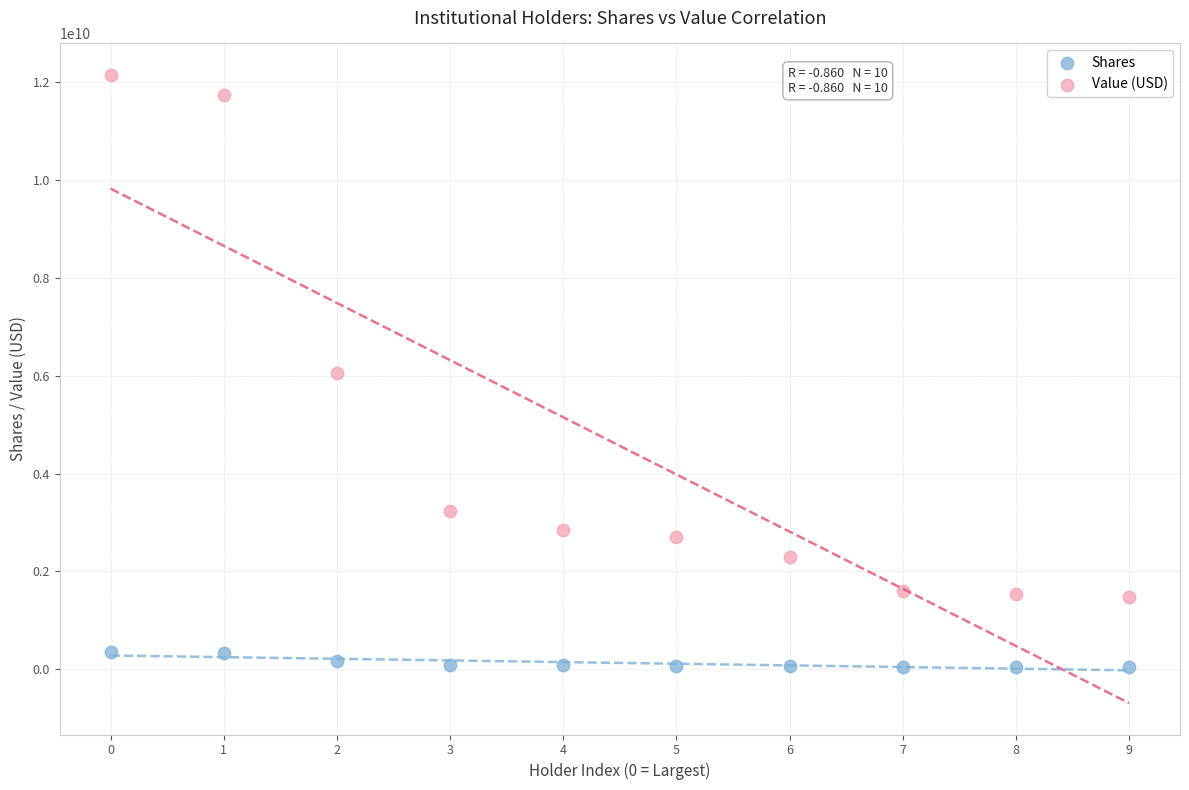

Which series has the widest spread of Y values?

Value (USD)